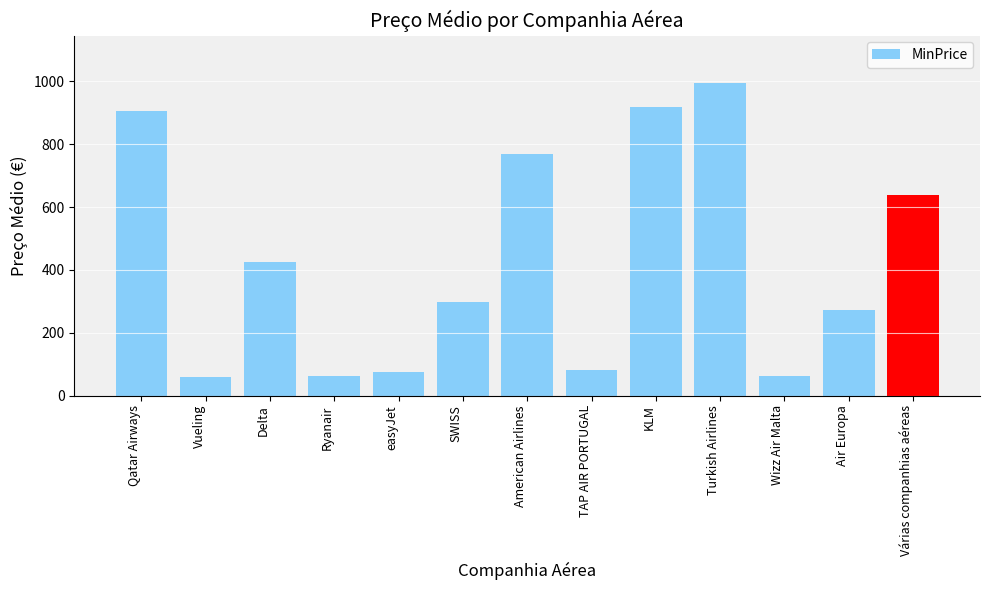

Count the number of values greater than 296.

7